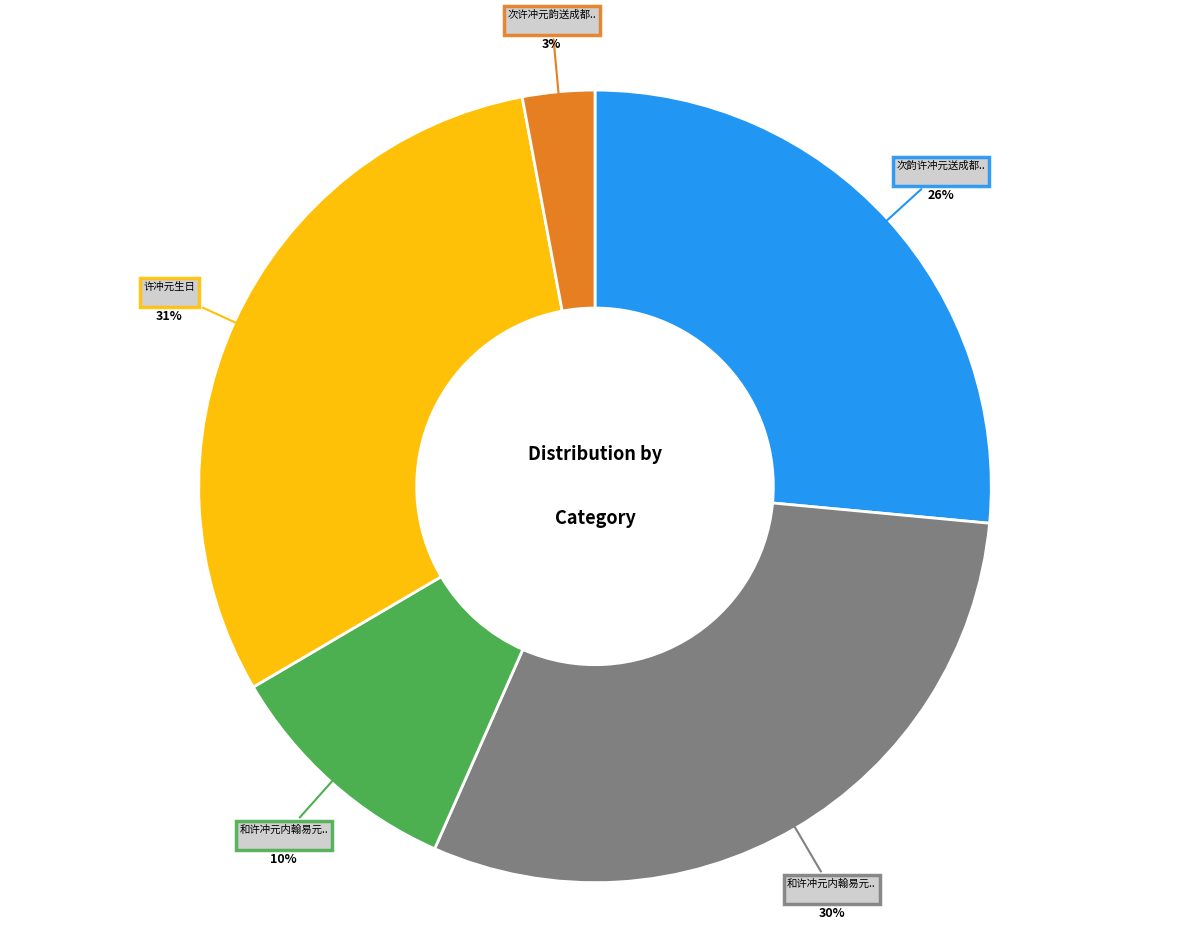

Is there any slice that represents more than half of the pie?

No